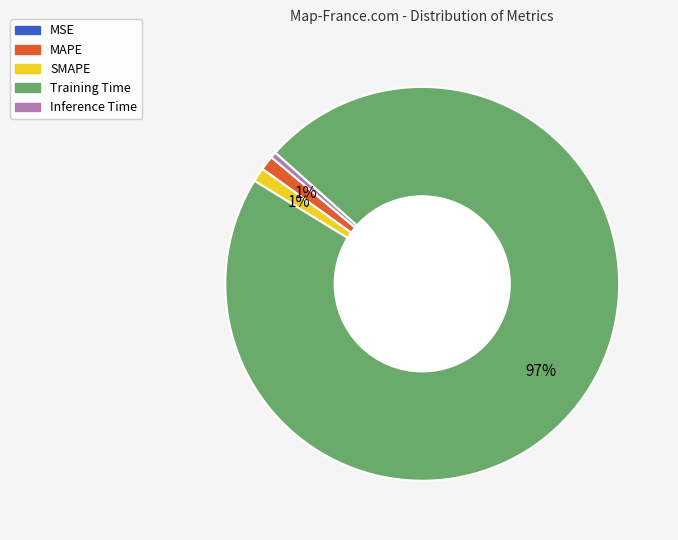

To the nearest percent, what percentage of the pie is MAPE?

1%